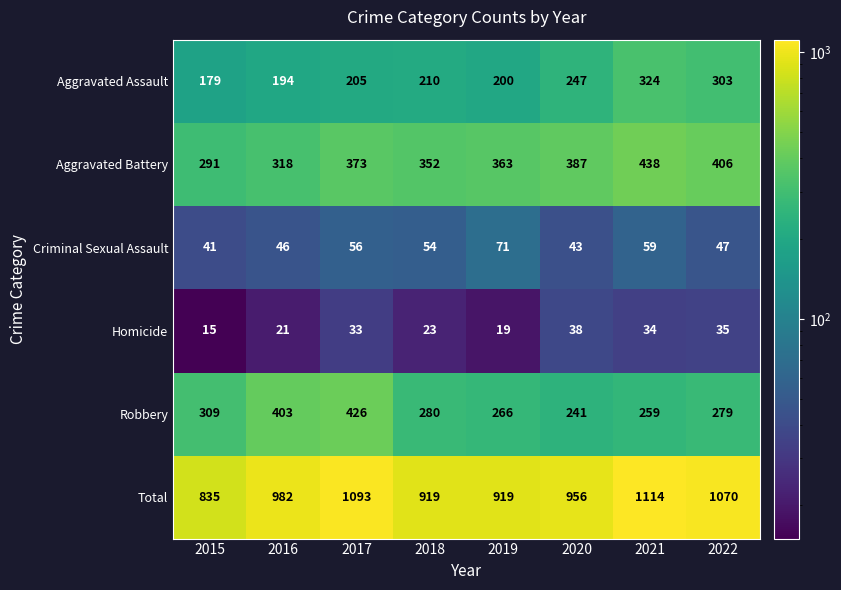

What is the difference between the highest and lowest values at 2022?

1035